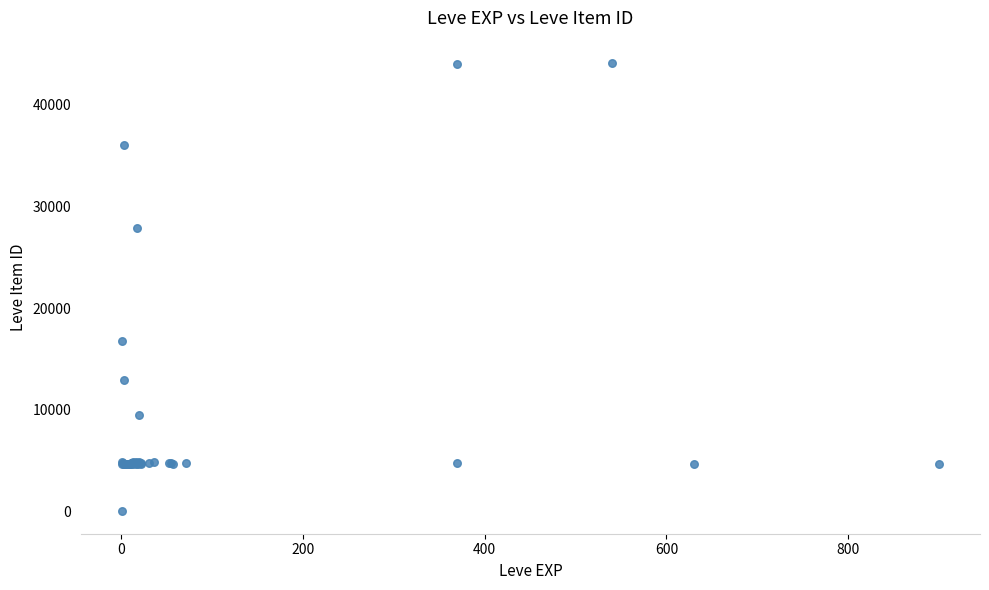

What Y value in the scatter plot is closest to 22050?

16734